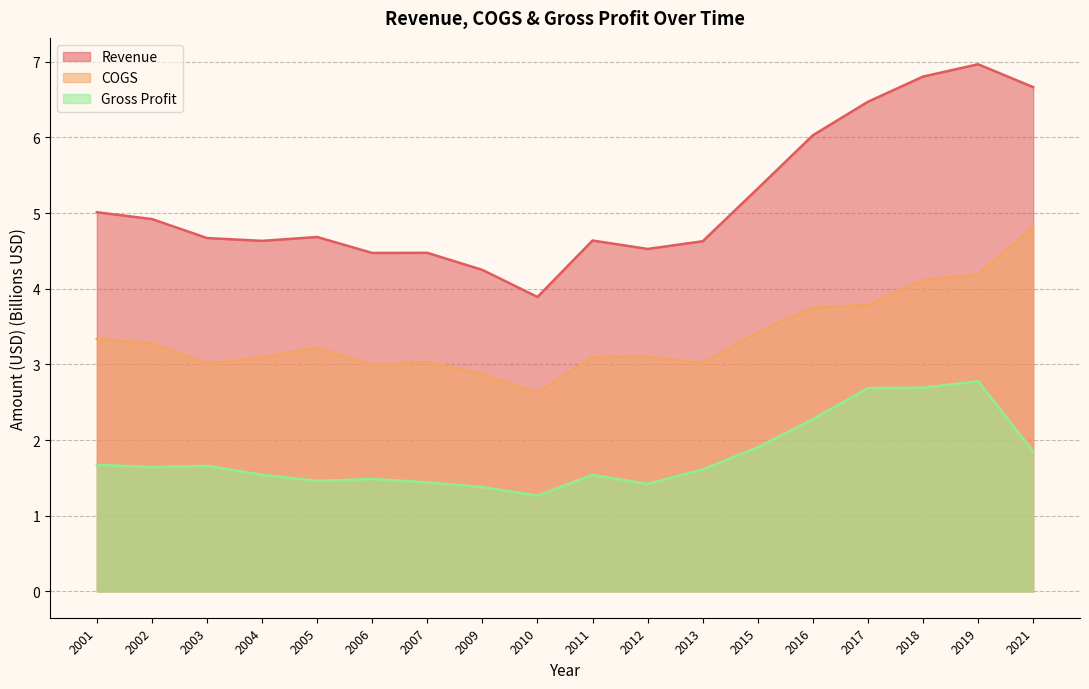

The value of Gross Profit at 2001 is 0.6. True or false?

False